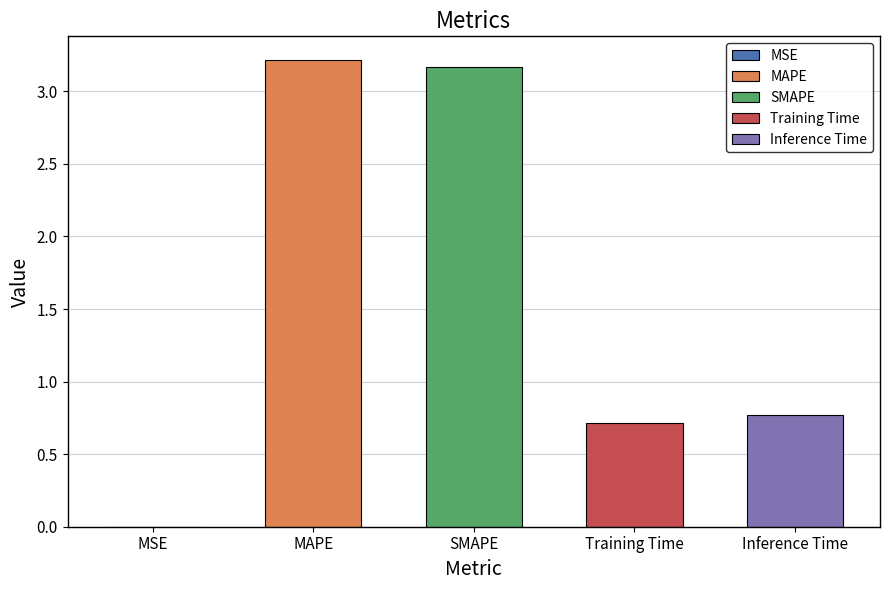

What position from the right is MAPE?

4